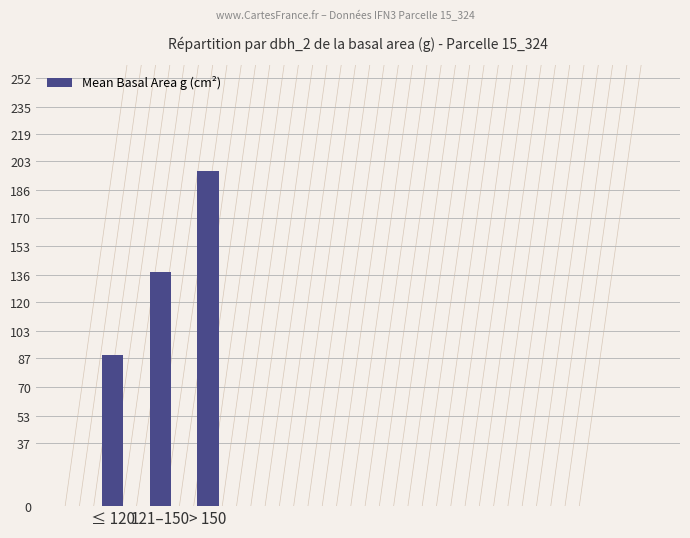

List the labels in order of value, smallest first.

≤ 120, 121–150, > 150